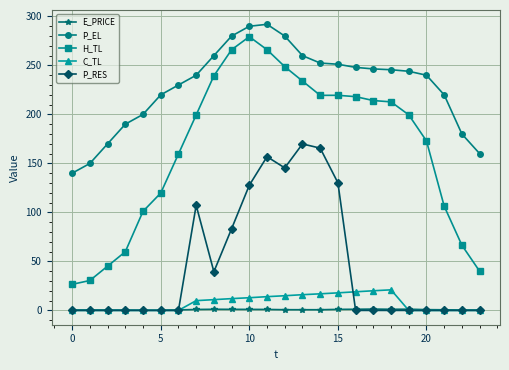

Which series has the widest spread of values?

H_TL